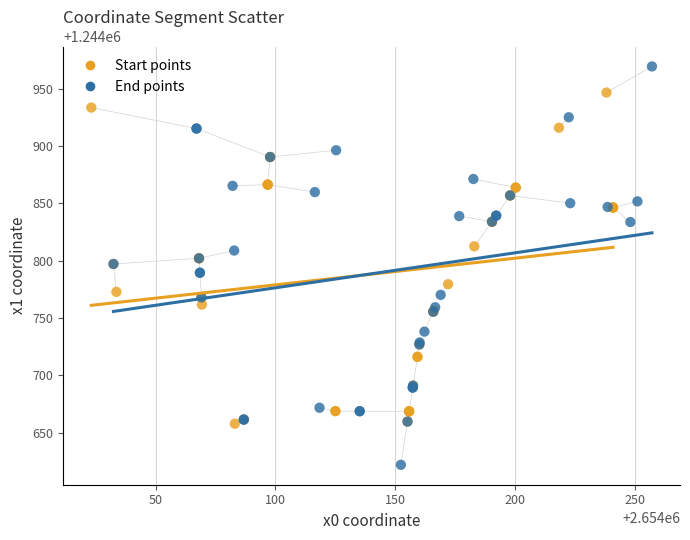

Which series contains the highest Y value?

End points